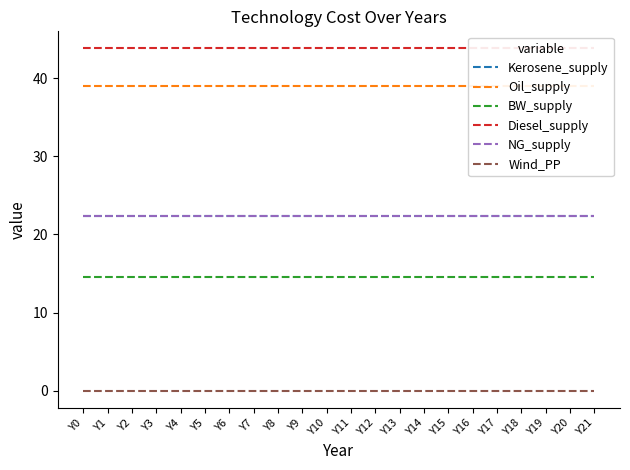

Is it true that BW_supply equals 14.6 at Y12?

True